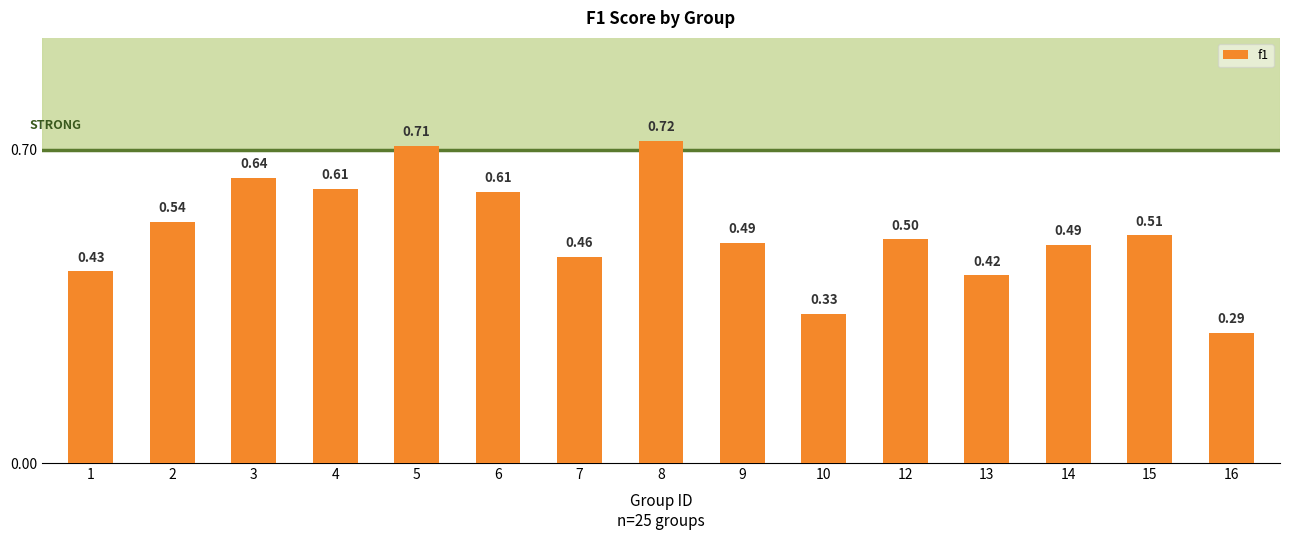

What is the average value?

0.5